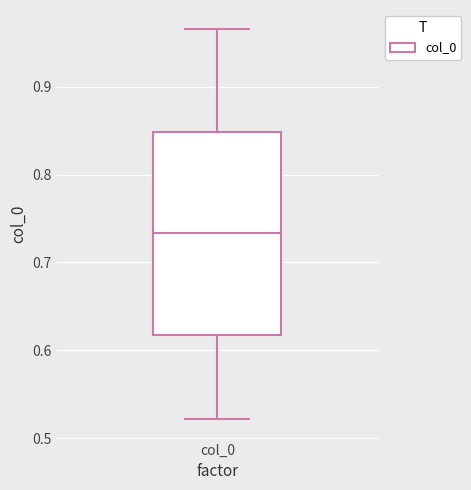

Transcribe this box plot: give where the median line is, the range the box spans, and where the two whiskers end, as read against the y-axis. The values are not printed on the chart, so give them approximately, as read against the axis.

median 0.73, box 0.62 to 0.85, whiskers 0.52 to 0.97